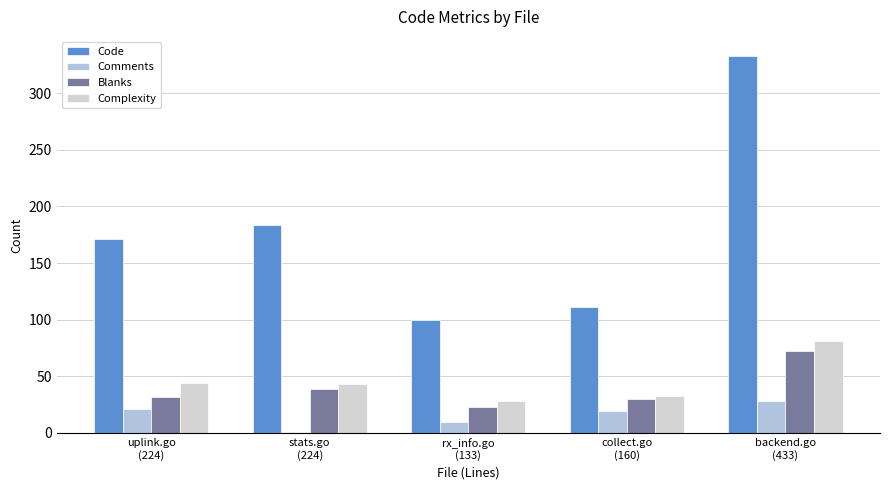

Which series has the largest total across all categories?

Code